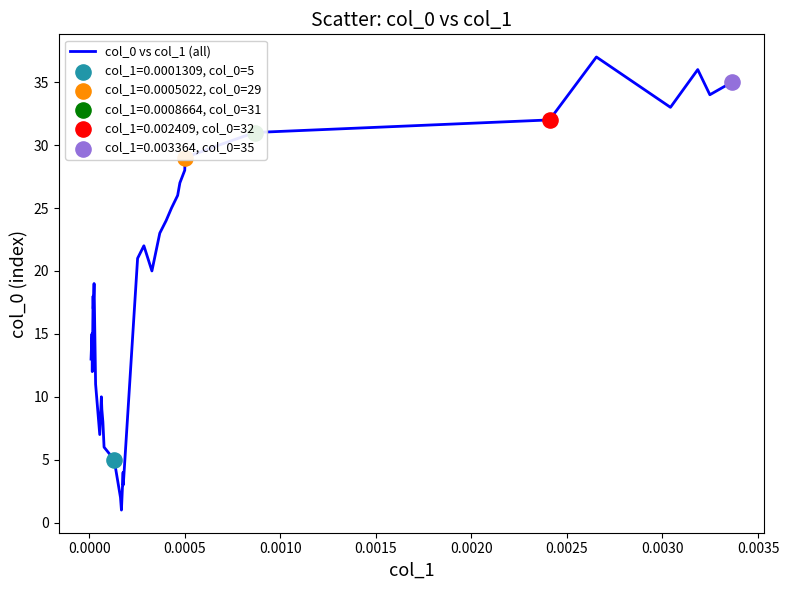

What is the maximum value shown in the chart?

37